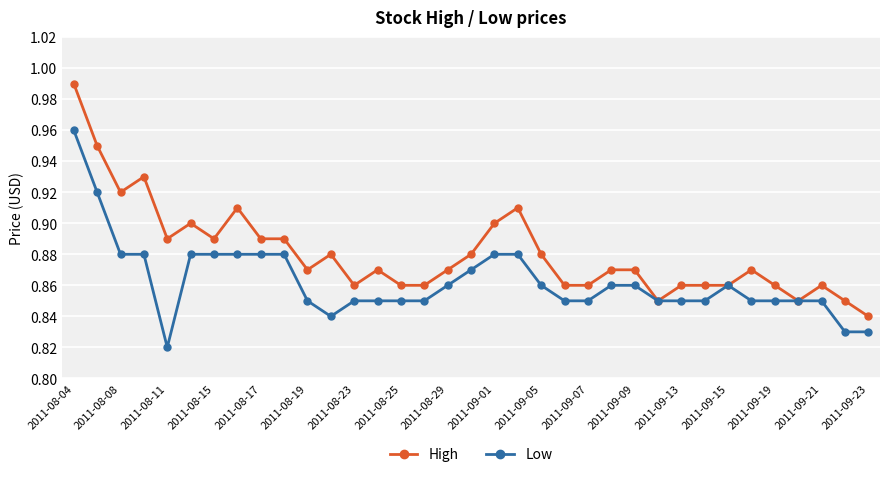

At how many categories does at least one series exceed 0?

35